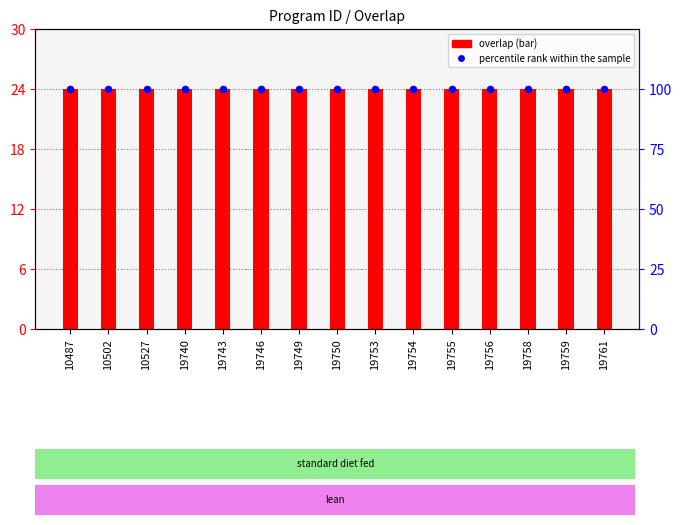

What are all the series names shown in the legend?

overlap, percentile rank within the sample